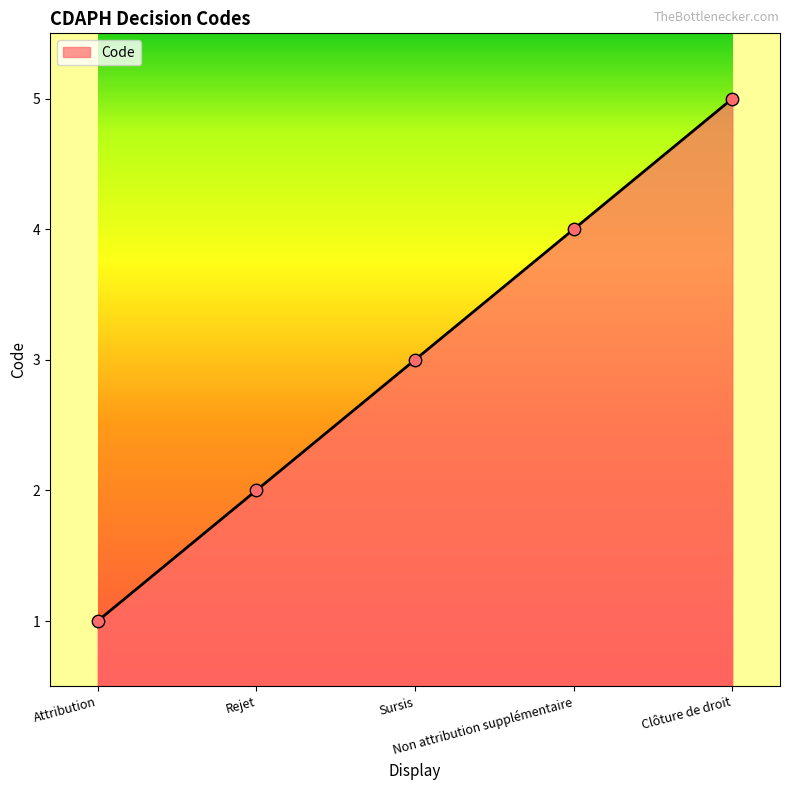

What is the maximum value shown in the chart?

5